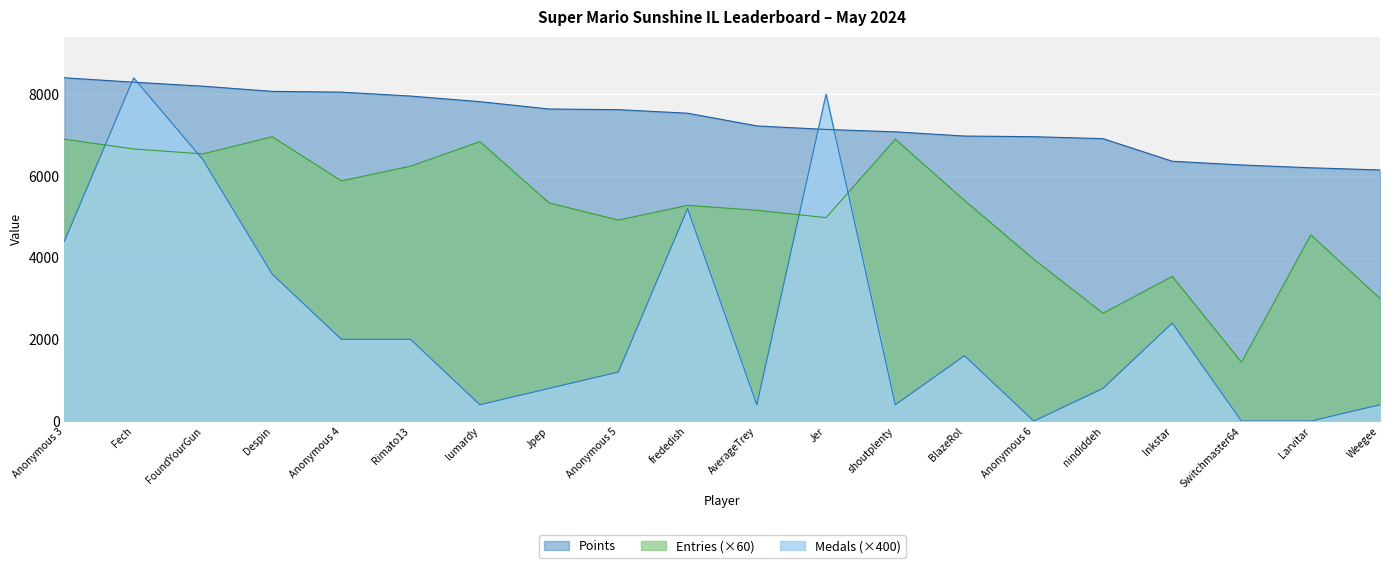

Where does the Points series first go above 7536?

Anonymous 3